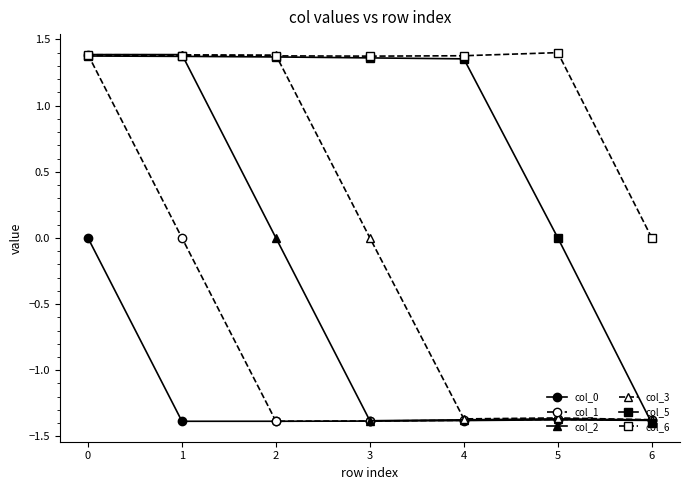

Rank the series by their average value, from highest to lowest.

col_6, col_5, col_3, col_2, col_1, col_0